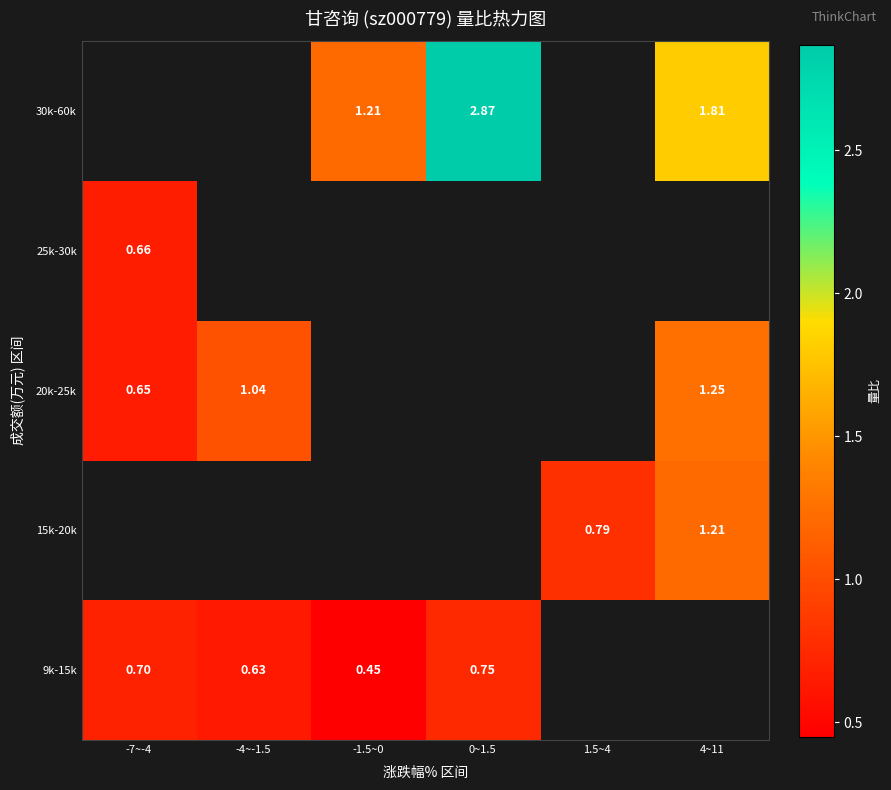

At how many categories does at least one series exceed 1?

4